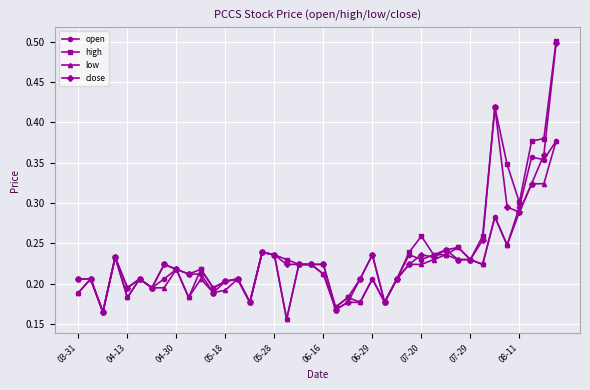

Count the close values in the range 0 to 1.

40